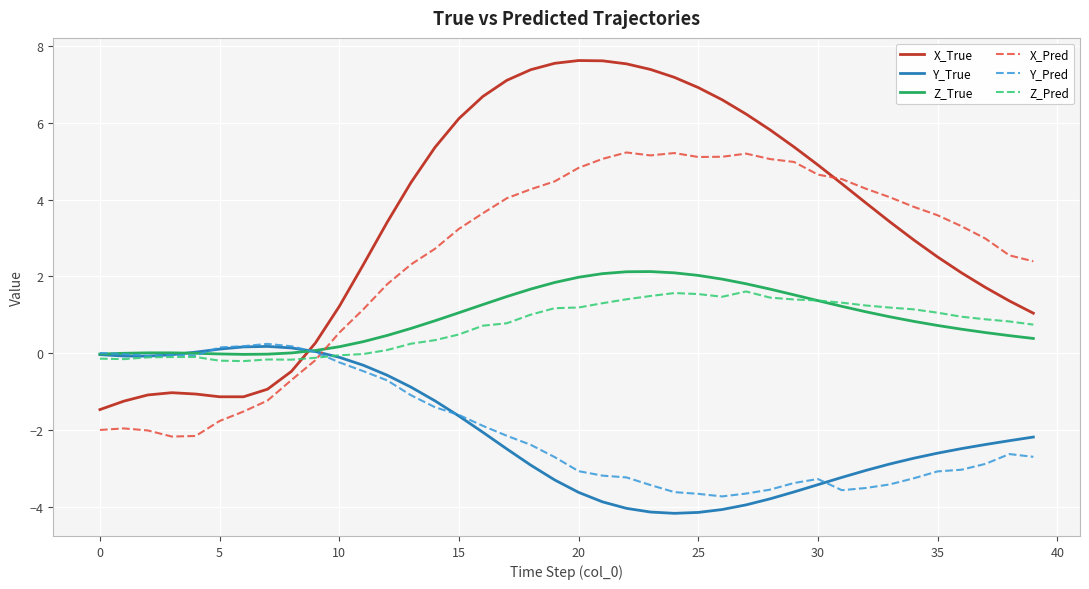

How many intersections are there between X_True and Z_Pred?

1